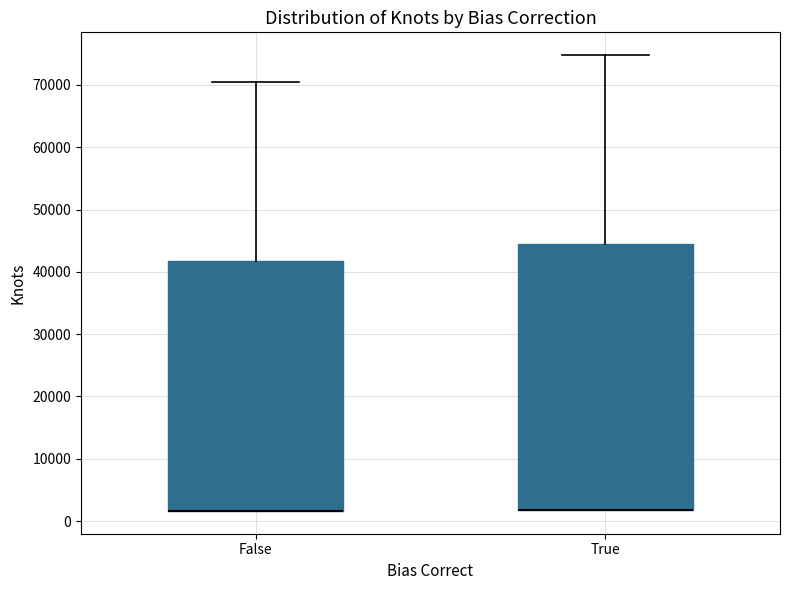

Reading left to right, transcribe this box plot: for each box, give where its median line is, the range the box spans, and where its two whiskers end, as read against the y-axis. The values are not printed on the chart, so give them approximately, as read against the axis.

False: median 2000 (drawn on the box's lower edge), box 2000 to 42000, whiskers 2000 to 70000
True: median 2000 (drawn on the box's lower edge), box 2000 to 44000, whiskers 2000 to 75000